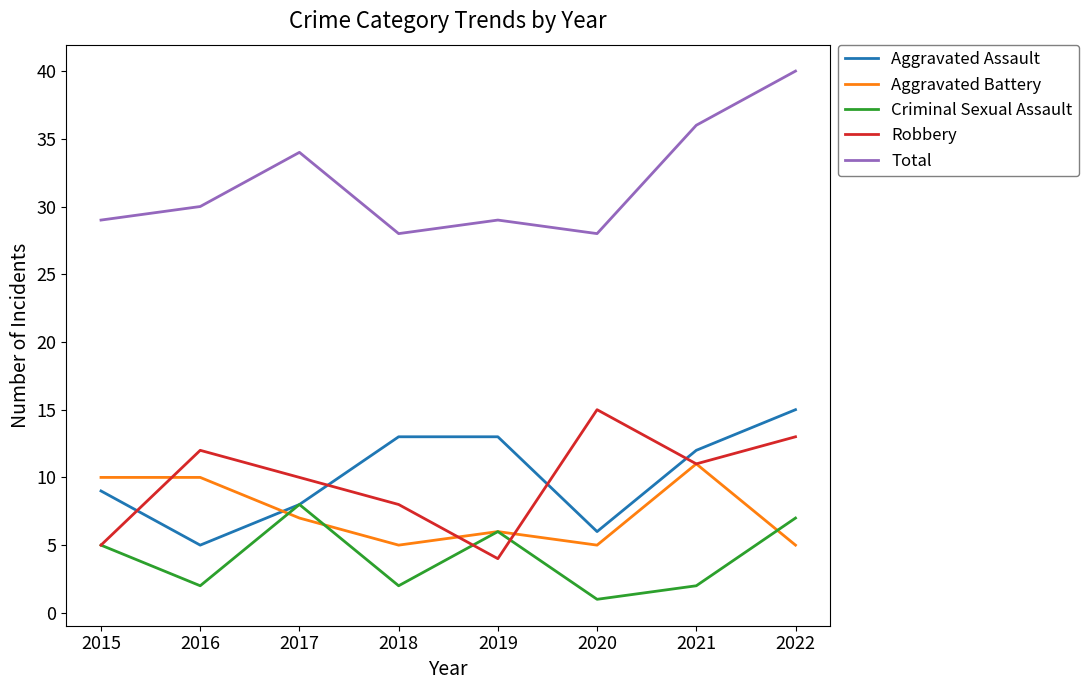

Which category has the highest value across all series?

2022